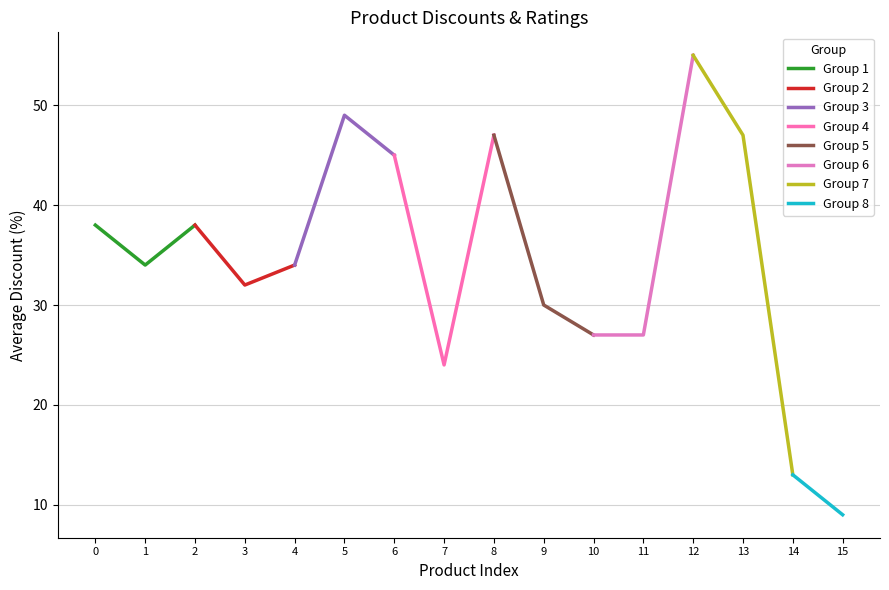

What position from the left is 5 Pieces Stainless Steel Induction?

15